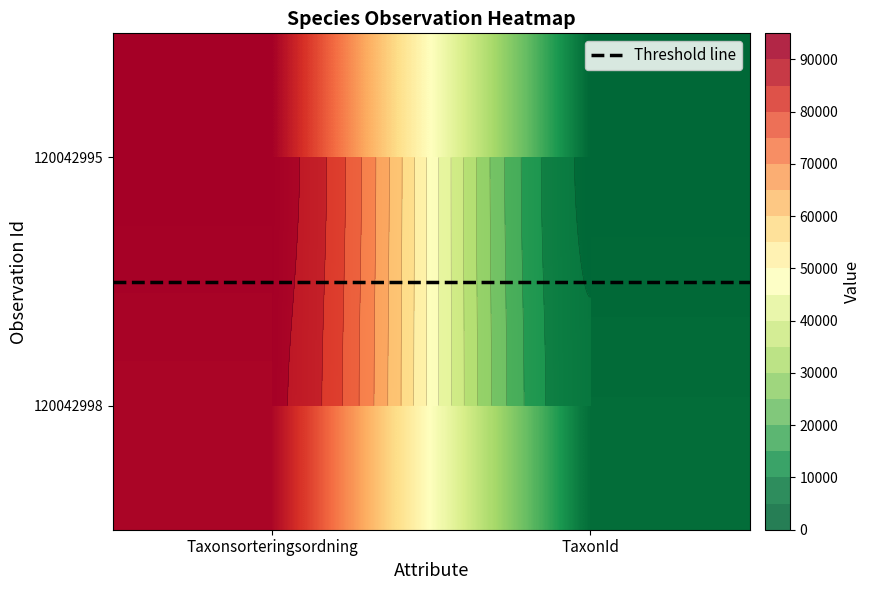

True or false: 120042995 has a value of 91858.0 at Taxonsorteringsordning.

True